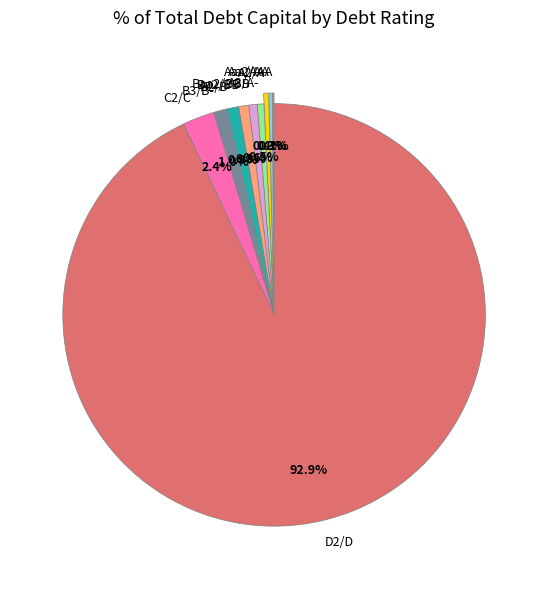

What is the majority slice?

D2/D